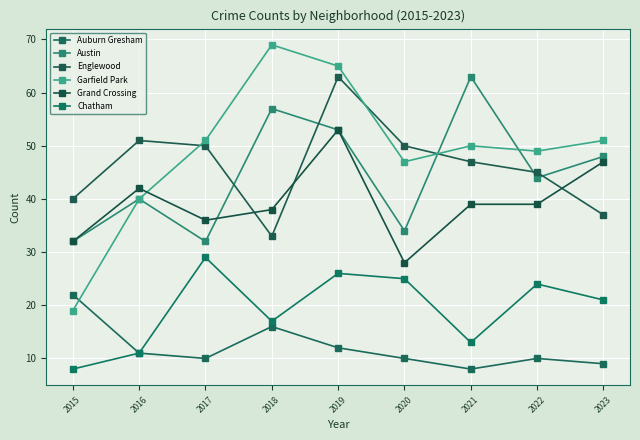

Reading left to right, list all the values displayed in this chart.

Auburn Gresham: 2015=22	2016=11	2017=10	2018=16	2019=12	2020=10	2021=8	2022=10	2023=9
Austin: 2015=32	2016=40	2017=32	2018=57	2019=53	2020=34	2021=63	2022=44	2023=48
Englewood: 2015=40	2016=51	2017=50	2018=33	2019=63	2020=50	2021=47	2022=45	2023=37
Garfield Park: 2015=19	2016=40	2017=51	2018=69	2019=65	2020=47	2021=50	2022=49	2023=51
Grand Crossing: 2015=32	2016=42	2017=36	2018=38	2019=53	2020=28	2021=39	2022=39	2023=47
Chatham: 2015=8	2016=11	2017=29	2018=17	2019=26	2020=25	2021=13	2022=24	2023=21